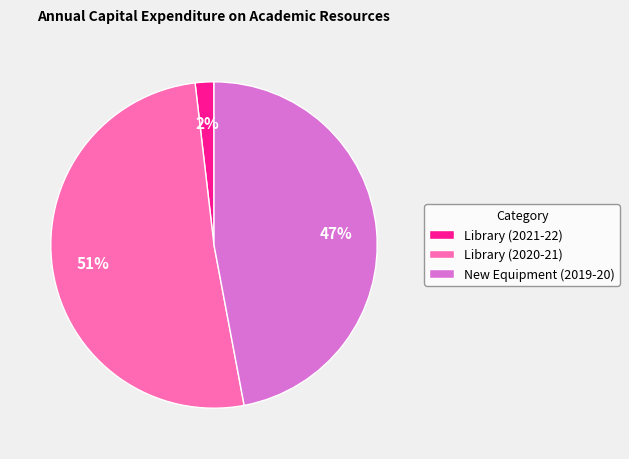

True or false: New Equipment (2019-20) accounts for 47% of the total.

True